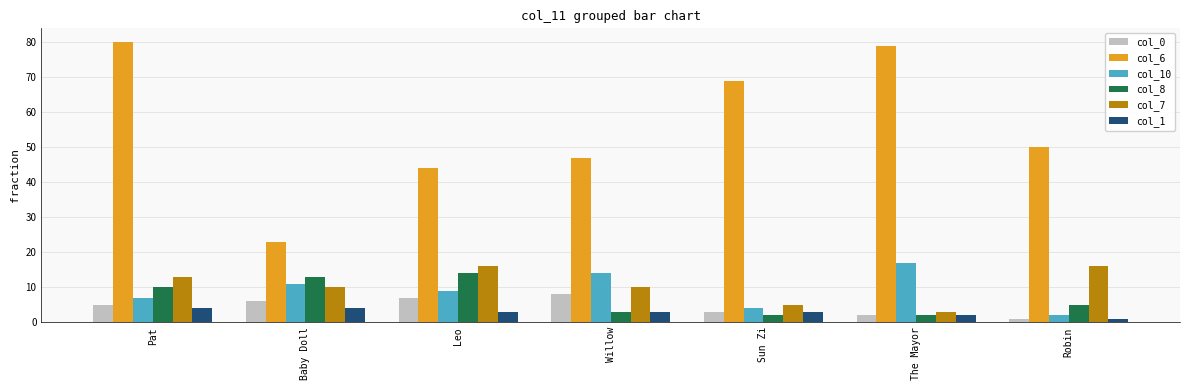

Is it true that col_8 equals 10 at Pat?

True